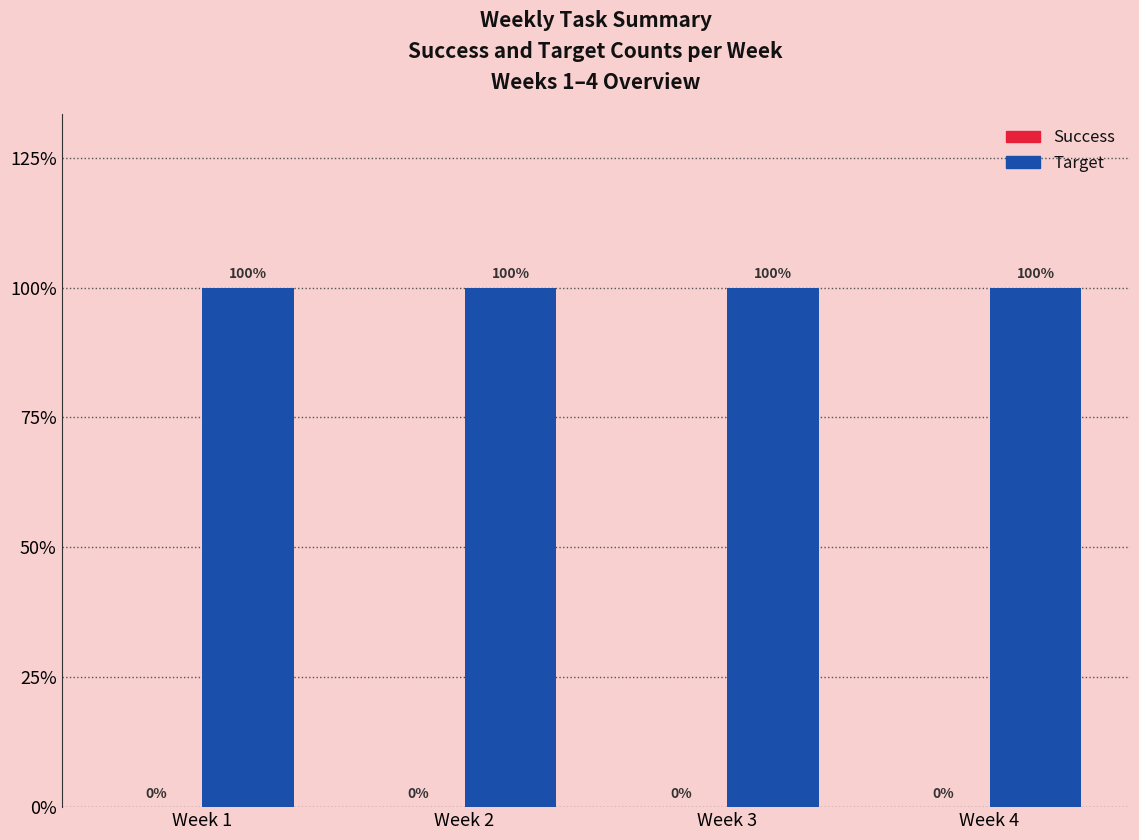

Where is Target nearest to the value 12?

Week 1